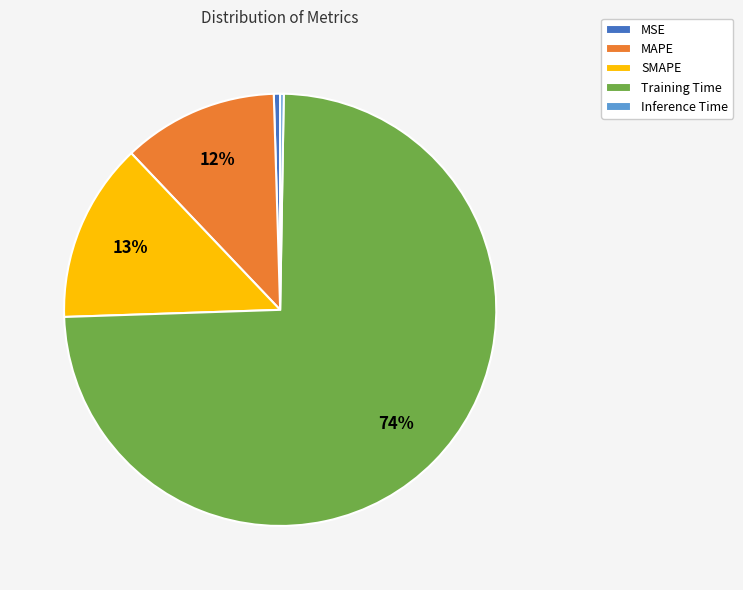

To the nearest percent, what is the difference between the Training Time and MAPE slice percentages?

63%